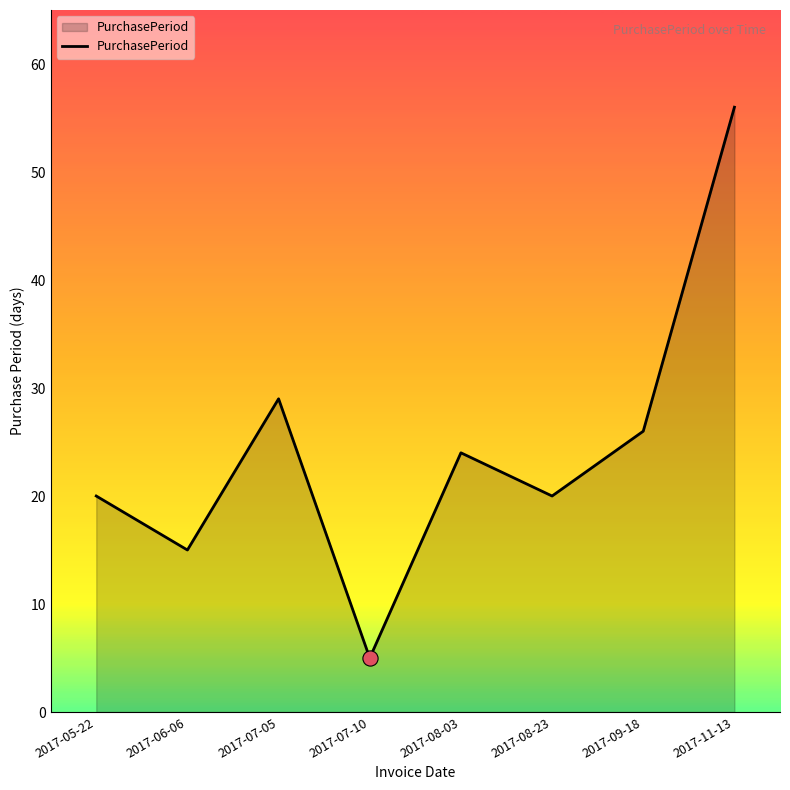

Approximately how many times larger is the value at 2017-08-03 compared to 2017-06-06?

1.6